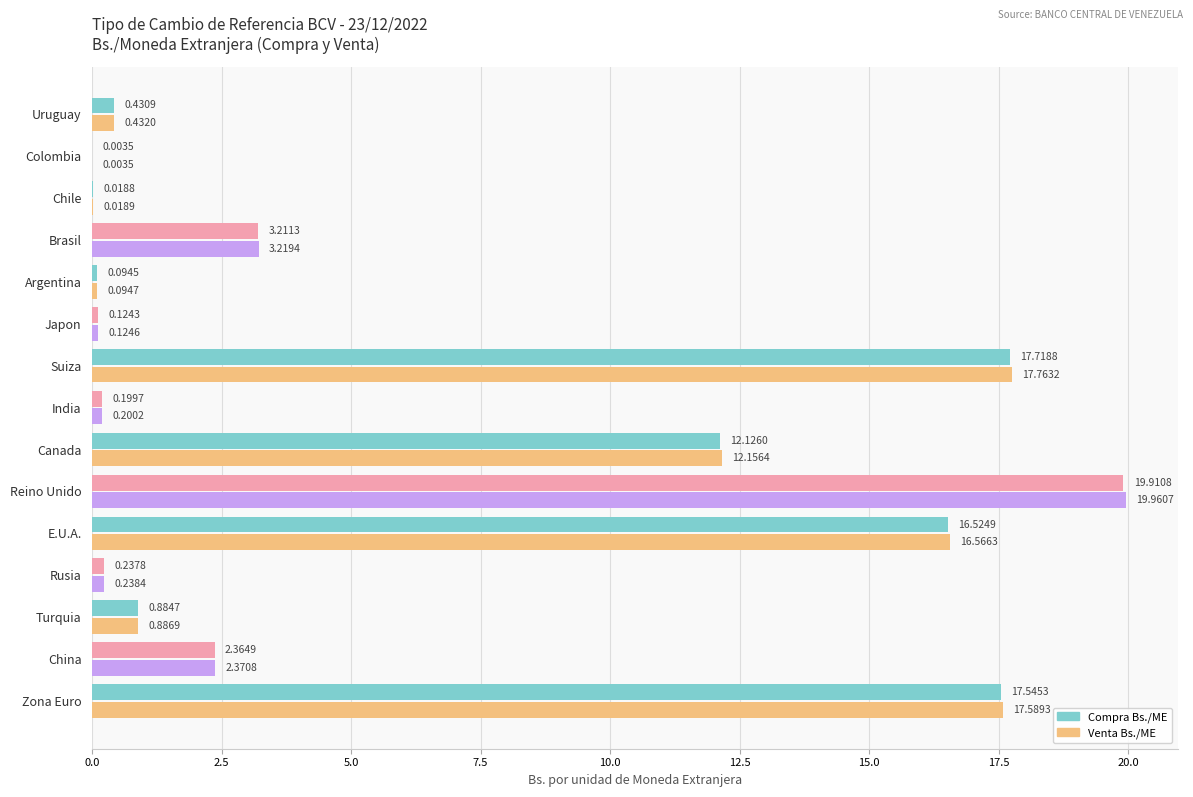

What is the sum of all Venta Bs./ME values?

91.6